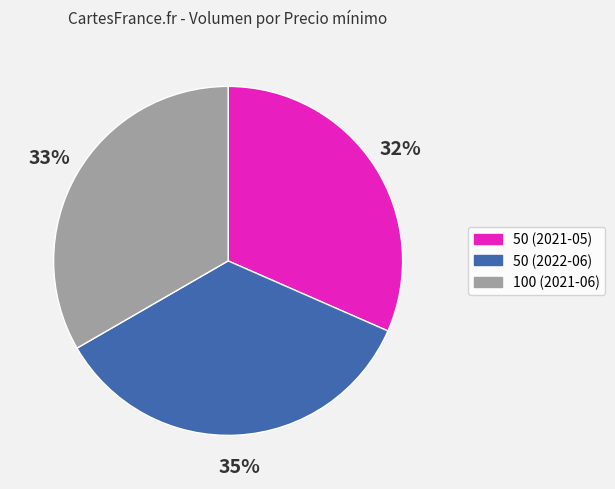

To the nearest percent, what is the combined percentage of 50 (2021-05) and 100 (2021-06)?

65%